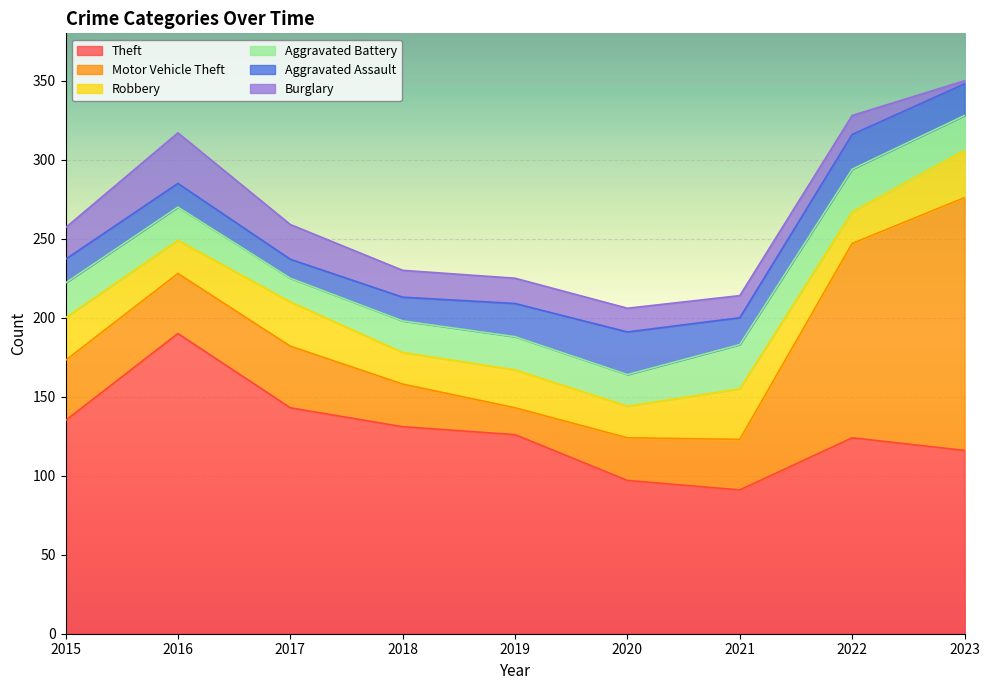

What are all the series names shown in the legend?

Theft, Motor Vehicle Theft, Robbery, Aggravated Battery, Aggravated Assault, Burglary